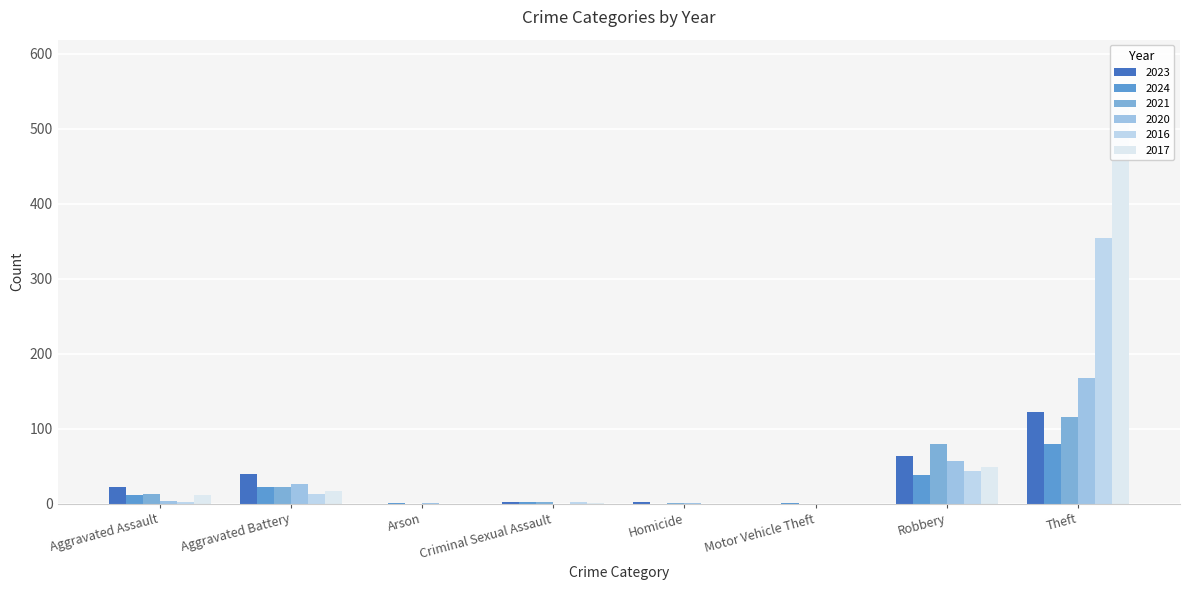

Is it true that 2017 equals 351 at Arson?

False